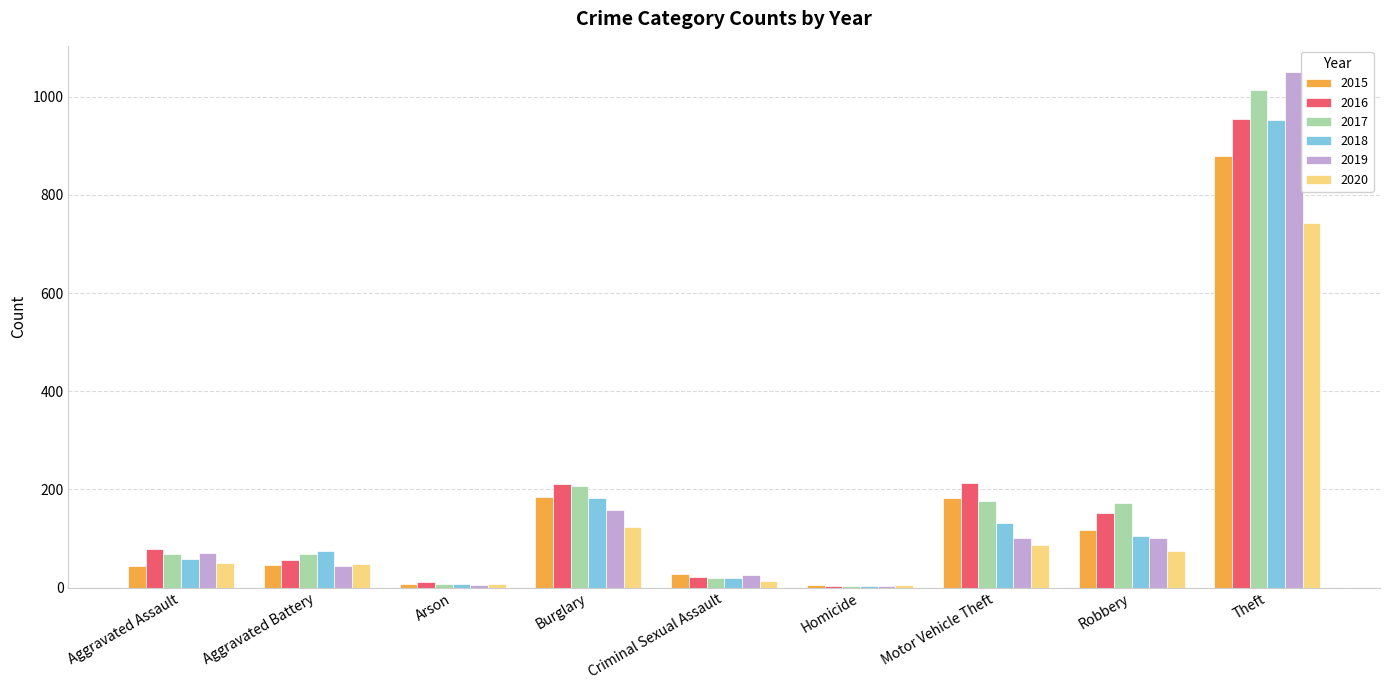

What is the sum of all 2019 values?

1562